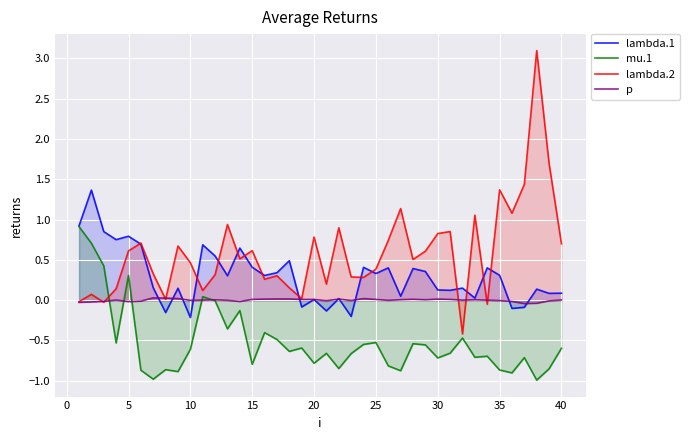

Which series ends up on top after the final intersection of lambda.1 and lambda.2?

lambda.2